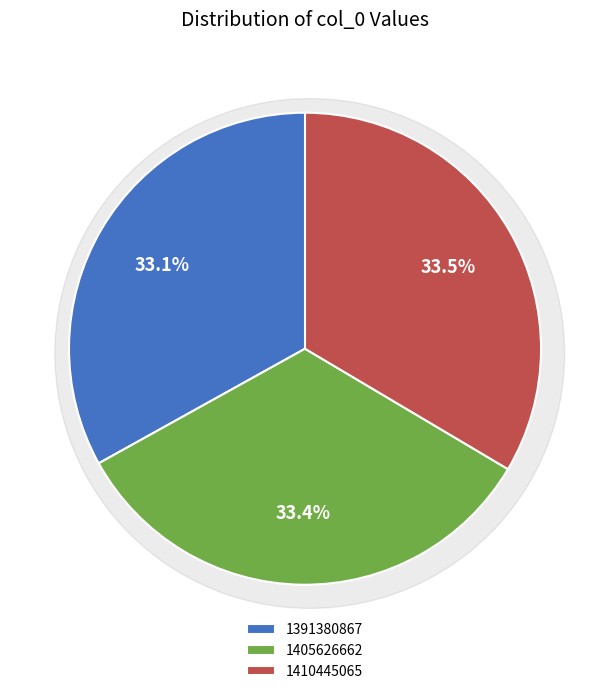

How many segments does this pie chart have?

3